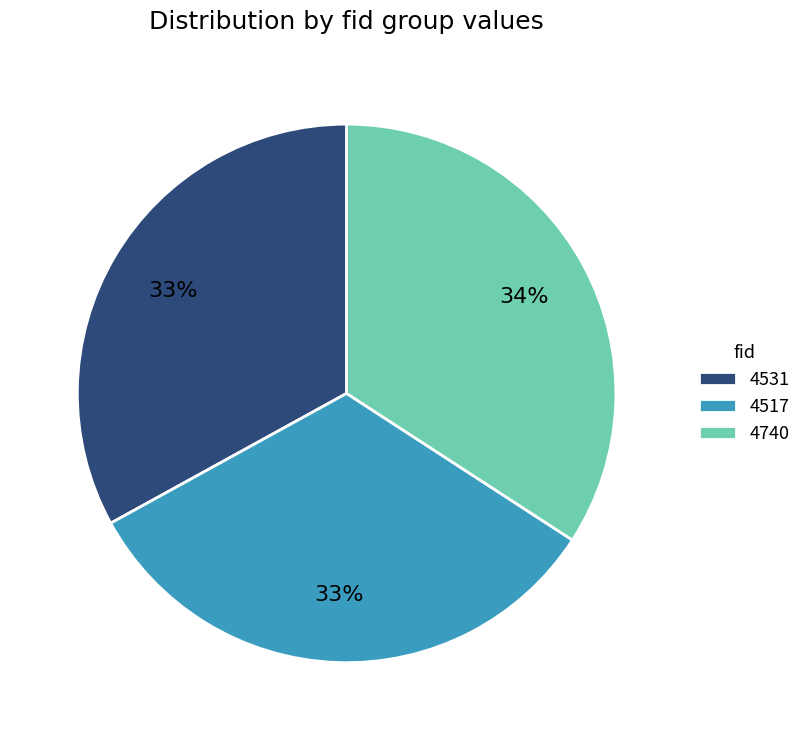

Approximately how many times larger is the value at 4517 compared to 4740?

1.0